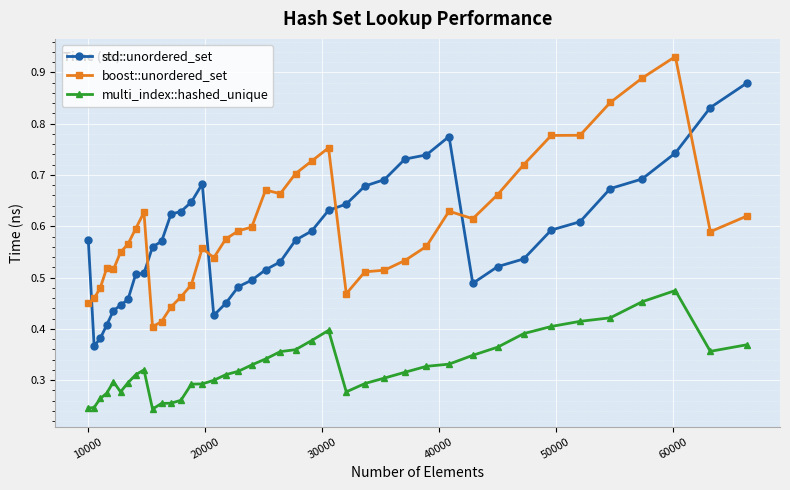

How many std::unordered_set values are between 0 and 1?

40